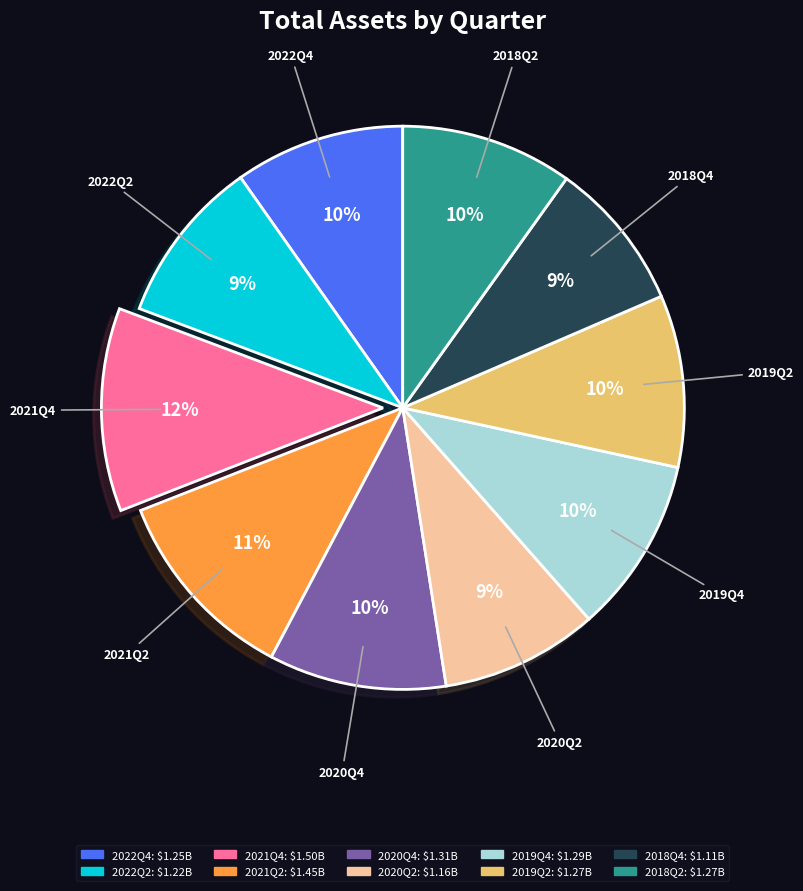

Is the sum of 2020Q2 and 2019Q2 greater than half?

No